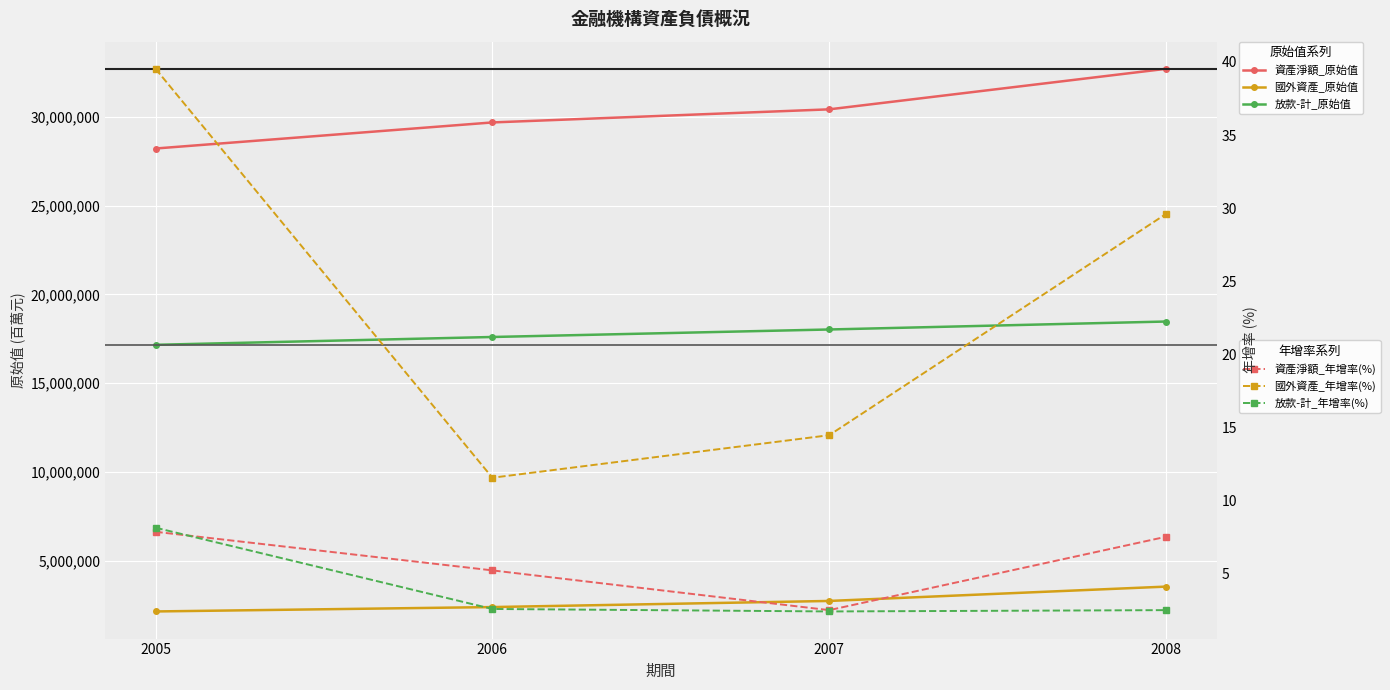

Reading right to left, what are all the values shown in this chart?

資產淨額_原始值: 32706857.0	30423133.0	29685354.0	28216637.0
國外資產_原始值: 3537089.0	2729236.0	2384516.0	2137639.0
放款-計_原始值: 18470098.0	18021730.0	17598943.0	17158349.0
資產淨額_年增率(%): 7.5	2.5	5.2	7.8
國外資產_年增率(%): 29.6	14.5	11.6	39.5
放款-計_年增率(%): 2.5	2.4	2.6	8.1